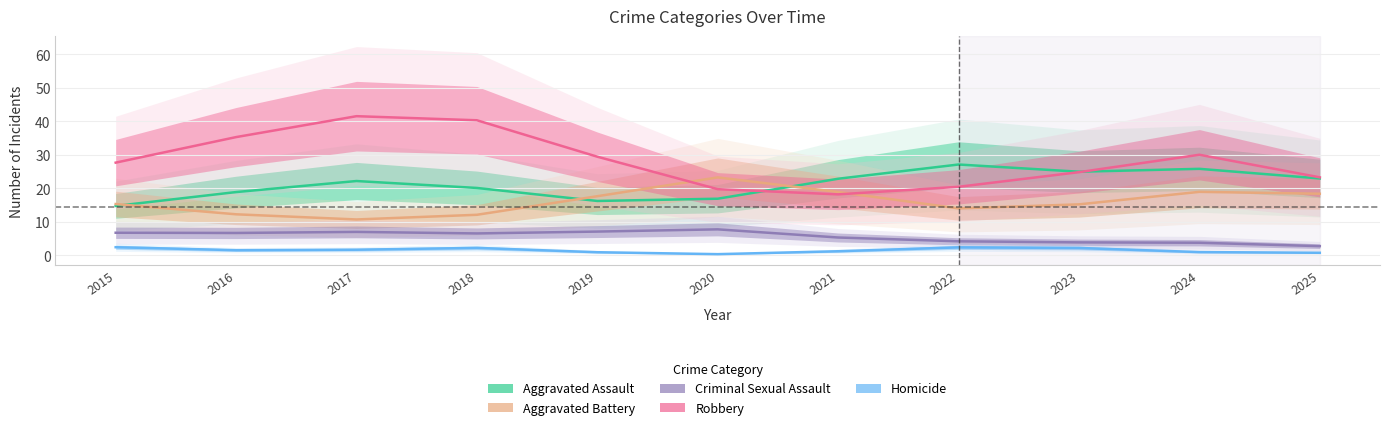

Reading left to right, list all the values displayed in this chart.

Aggravated Assault: 14.8	18.9	22.2	20.1	16.3	16.9	22.9	27.1	25.0	25.8	23.0
Aggravated Battery: 15.3	12.3	10.7	12.1	17.7	23.3	18.9	14.0	15.2	19.0	18.4
Criminal Sexual Assault: 6.8	6.7	7.0	6.6	7.1	7.8	5.4	4.2	3.9	3.8	2.8
Robbery: 27.7	35.3	41.5	40.3	29.5	19.8	18.2	20.5	24.8	30.0	23.3
Homicide: 2.5	1.6	1.7	2.2	1.0	0.4	1.3	2.4	2.2	1.0	0.8